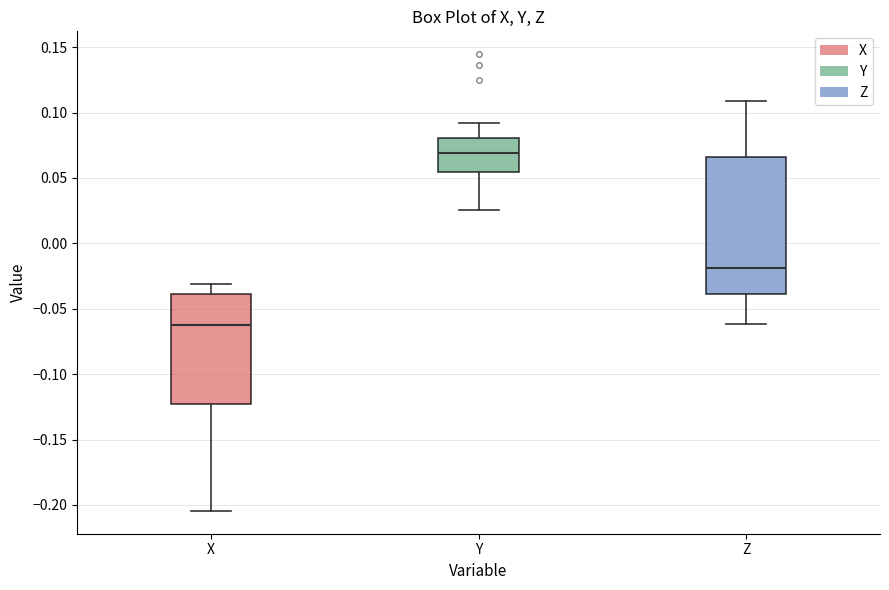

Where is the upper edge of the box for Z on the y-axis? The values are not printed on the chart, so give them approximately, as read against the axis.

0.065